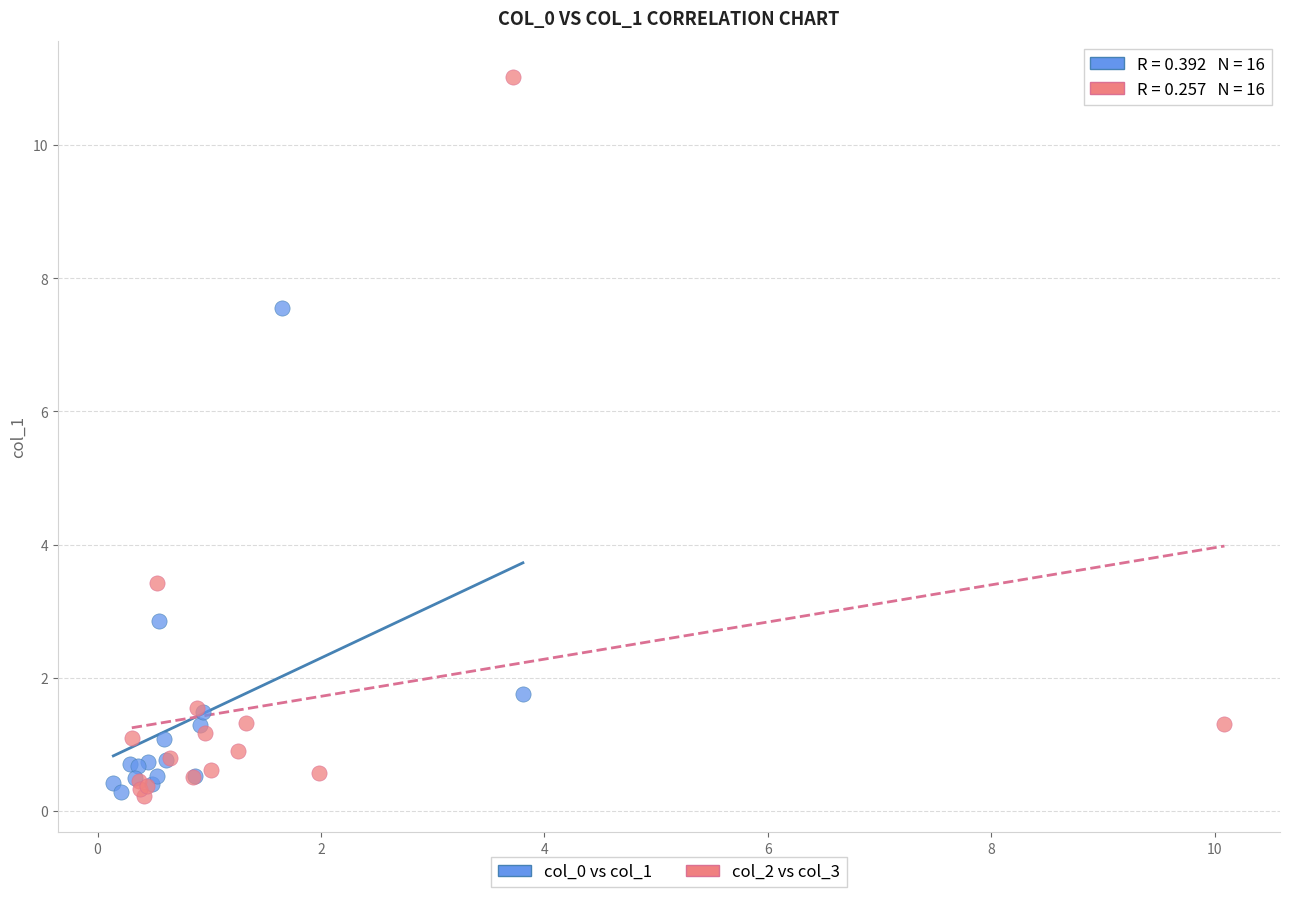

Which series has the widest spread of Y values?

col_2 vs col_3